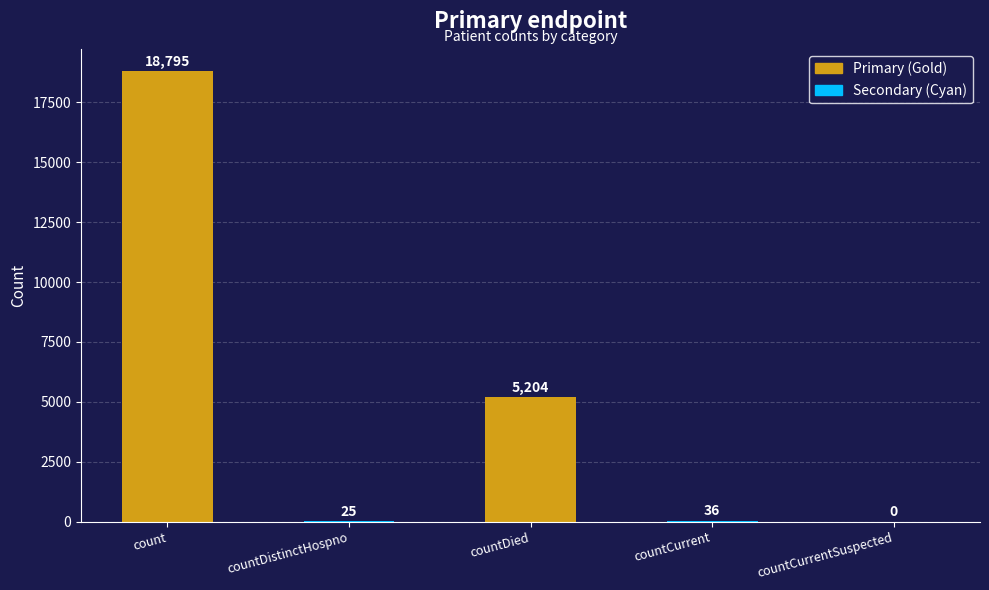

Is it true that the value at countDied is 8856?

False